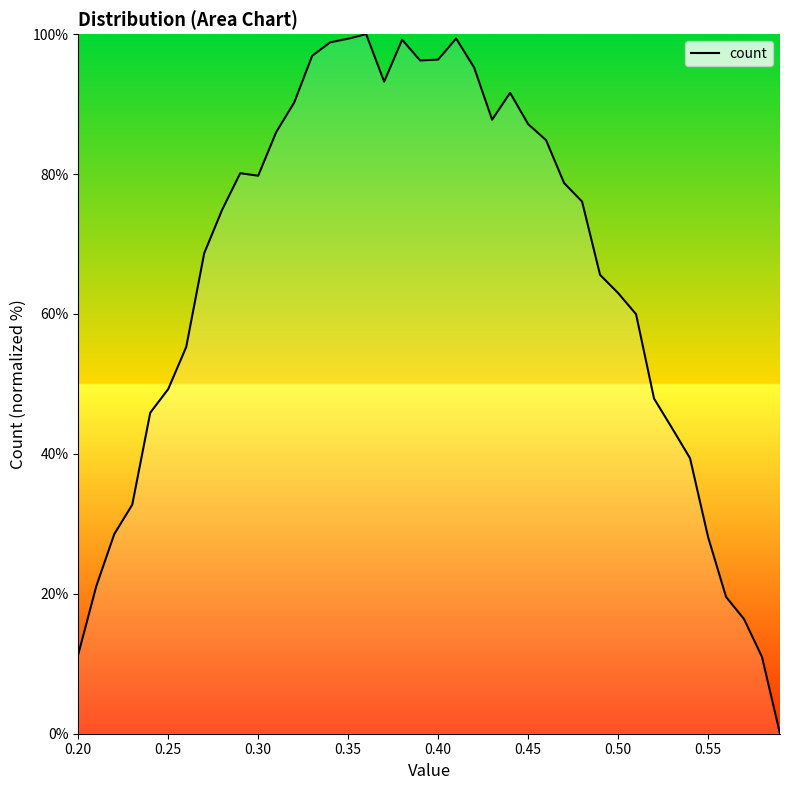

What is the maximum value shown in the chart?

100.0